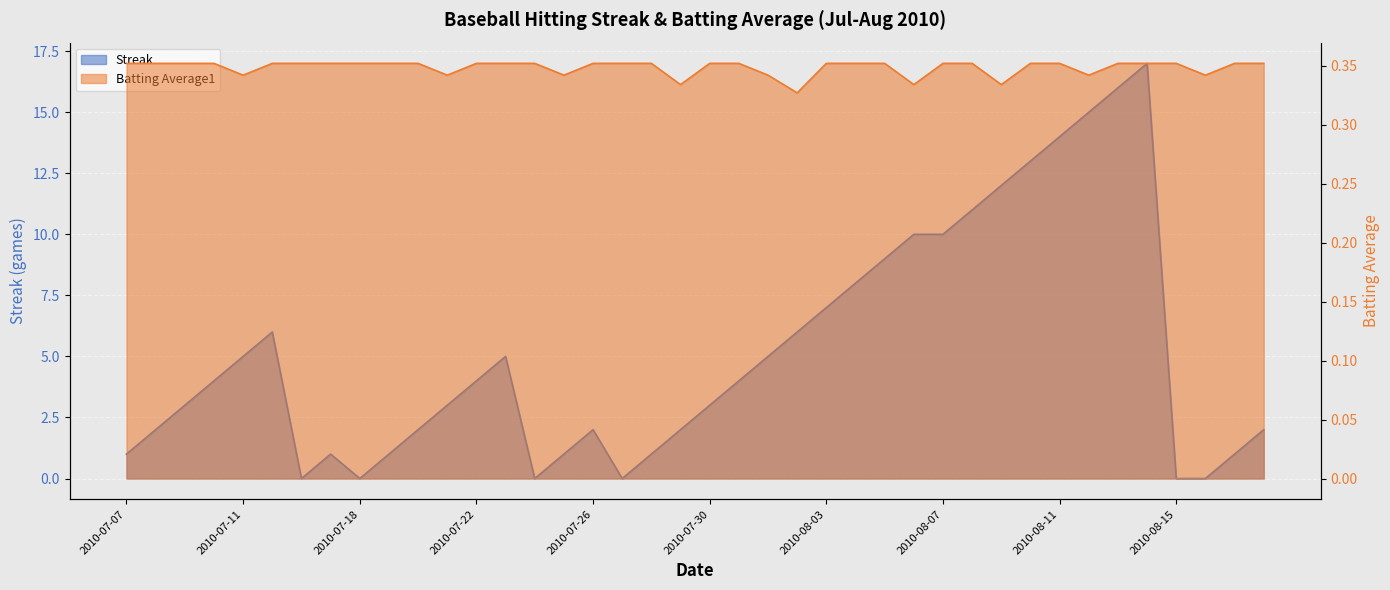

Rank the series at 2010-08-04 from lowest to highest value.

Batting Average1, Streak